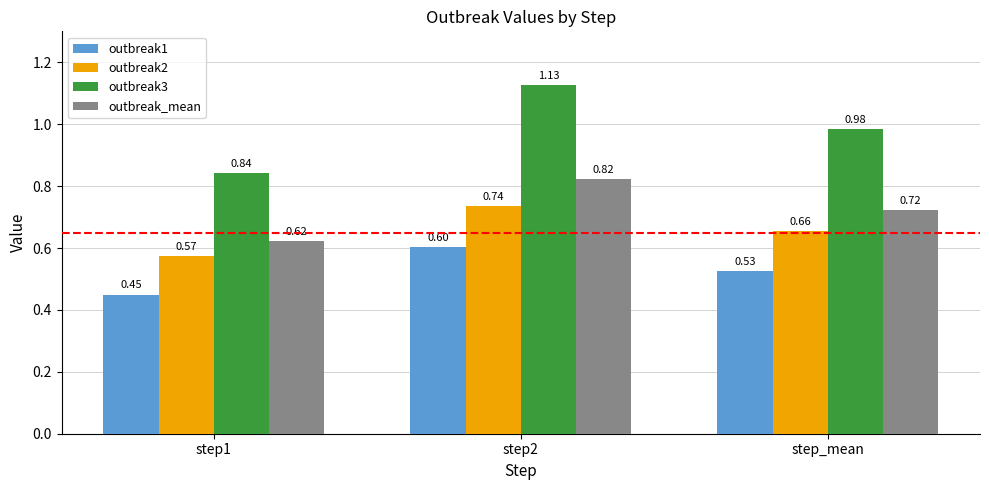

Is it true that outbreak_mean equals 0.6 at step1?

True